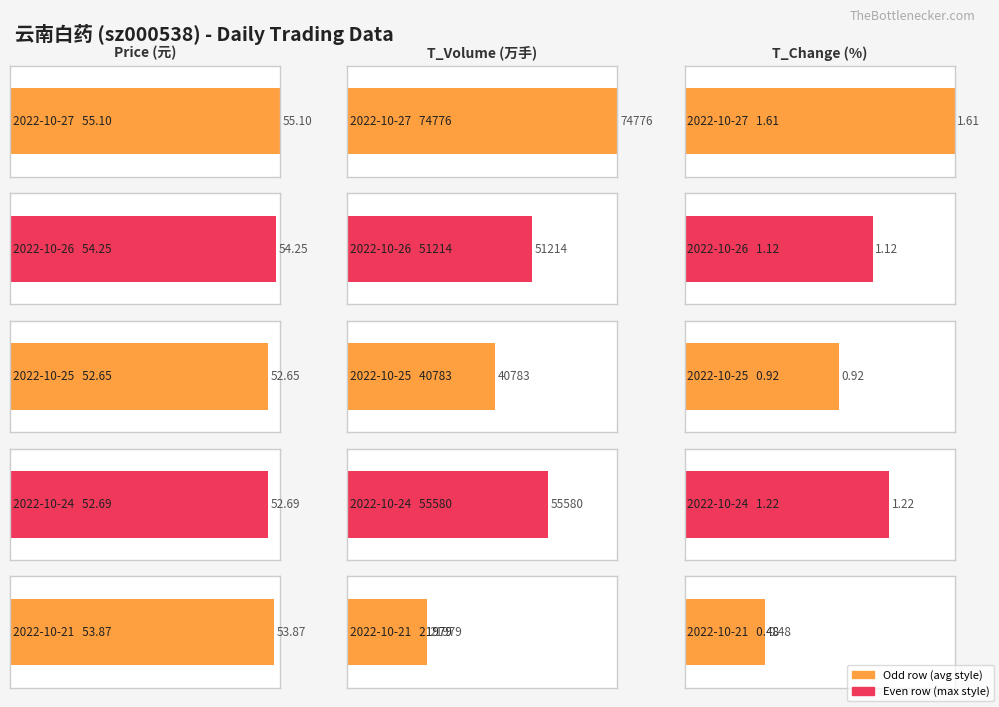

At how many categories does at least one series exceed 62205?

1